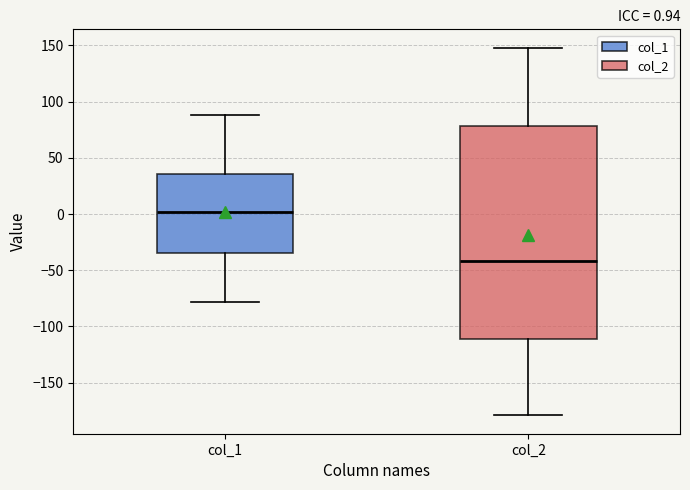

Which box is the tallest, from its lower edge to its upper edge?

col_2